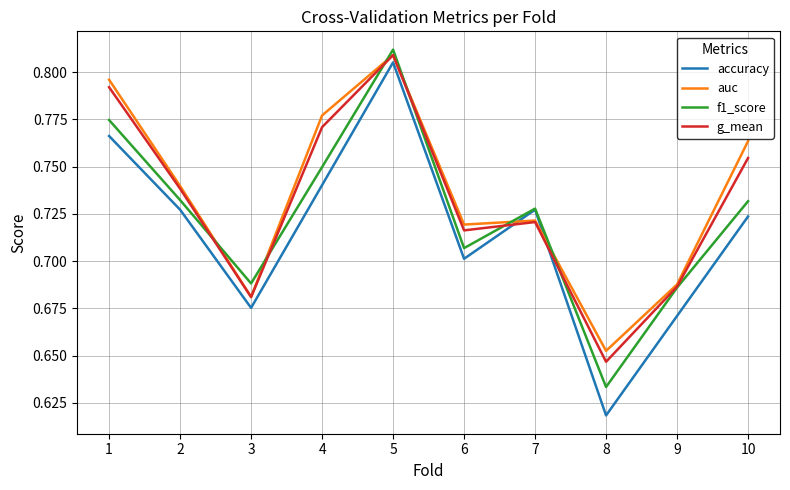

At which label is f1_score closest to 0?

8